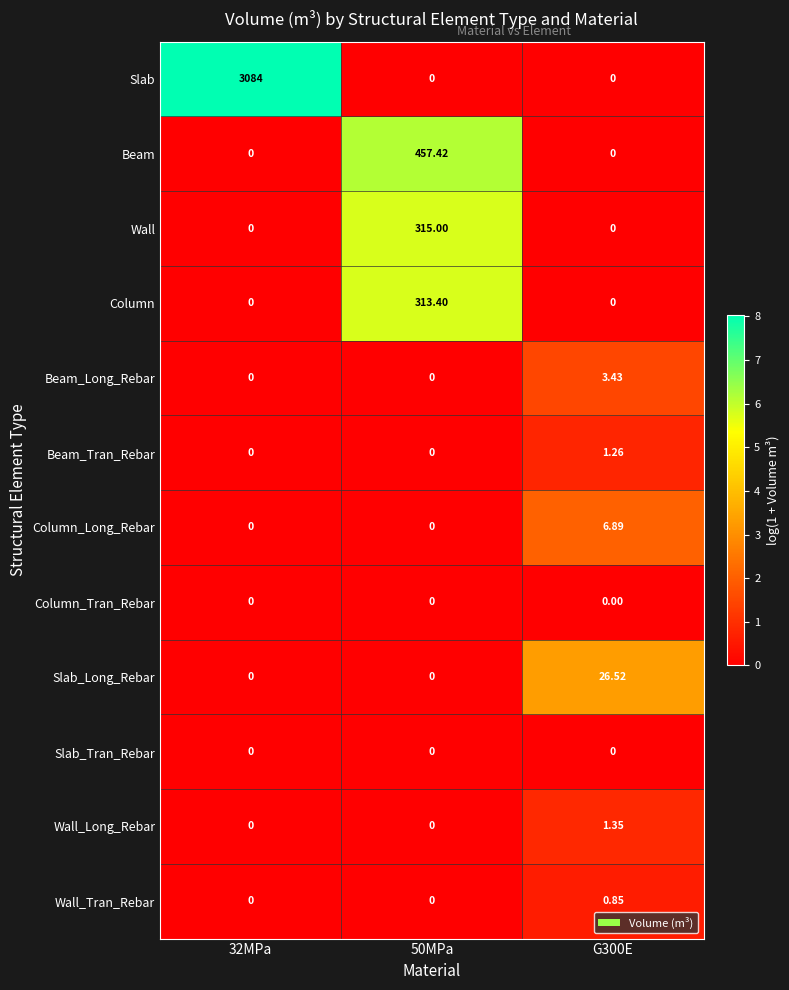

Which series has the largest total across all categories?

Slab